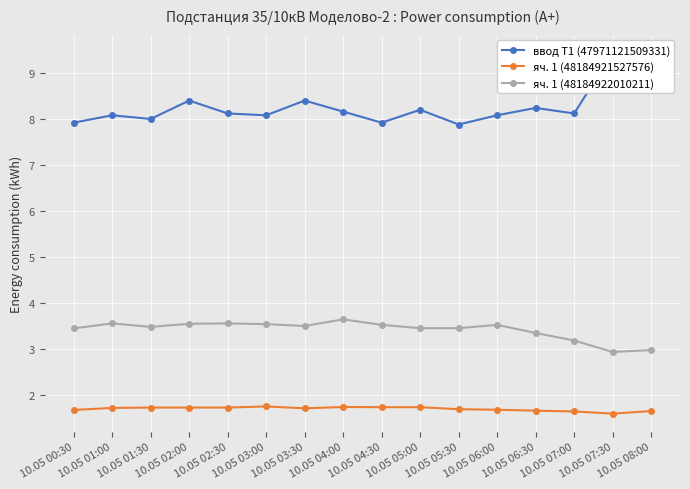

Which series has the largest total across all categories?

ввод Т1 (47971121509331)